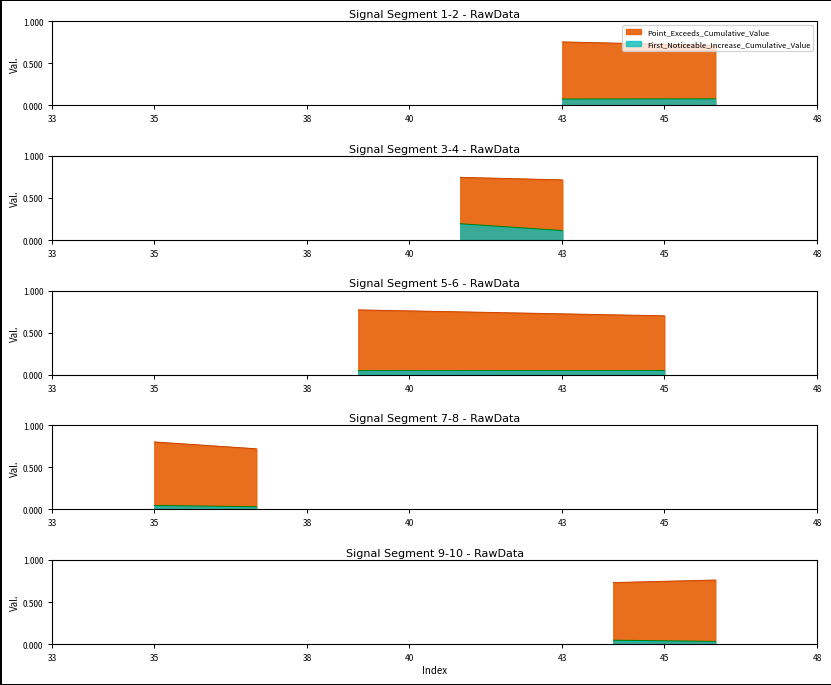

What are all the series names shown in the legend?

First_Noticeable_Increase_Cumulative_Value, Point_Exceeds_Cumulative_Value